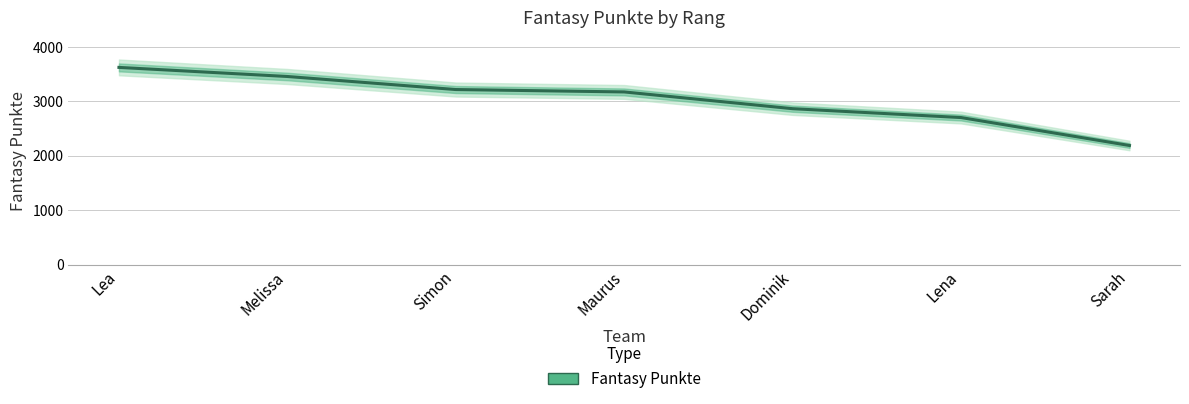

List the labels in order of value, smallest first.

Sarah, Lena, Dominik, Maurus, Simon, Melissa, Lea